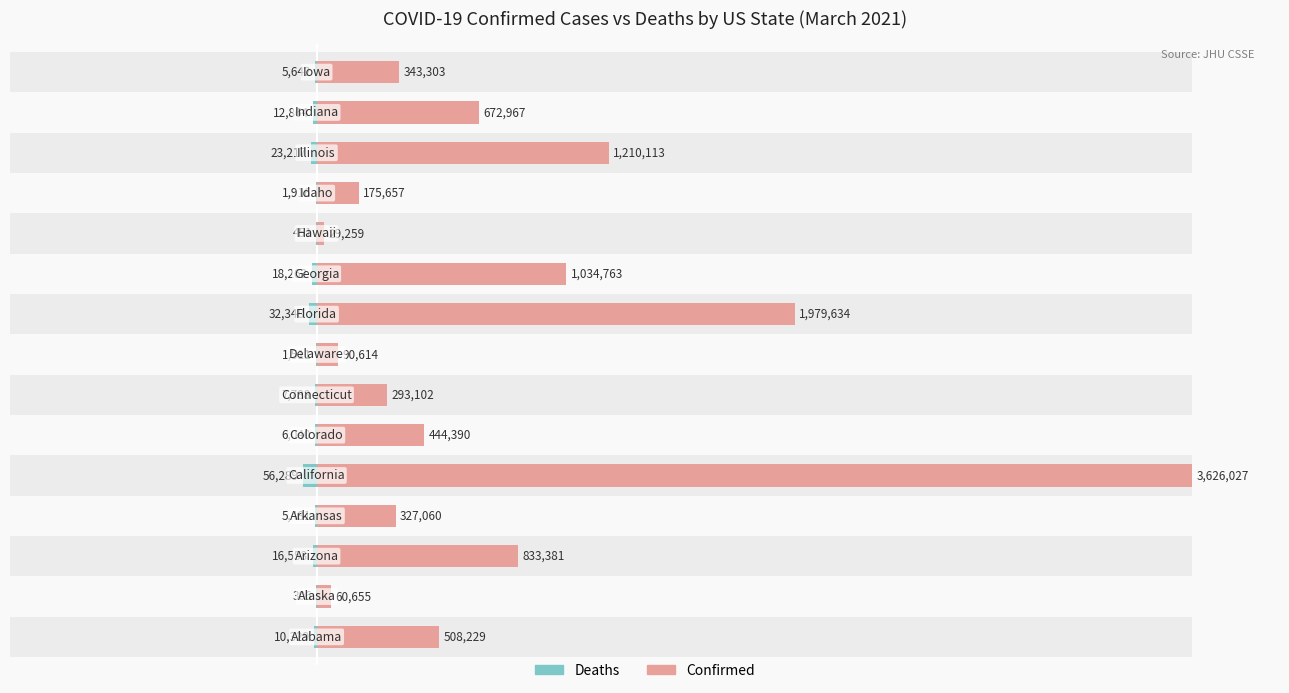

The Confirmed series shows 3.1 at 11. True or false?

False